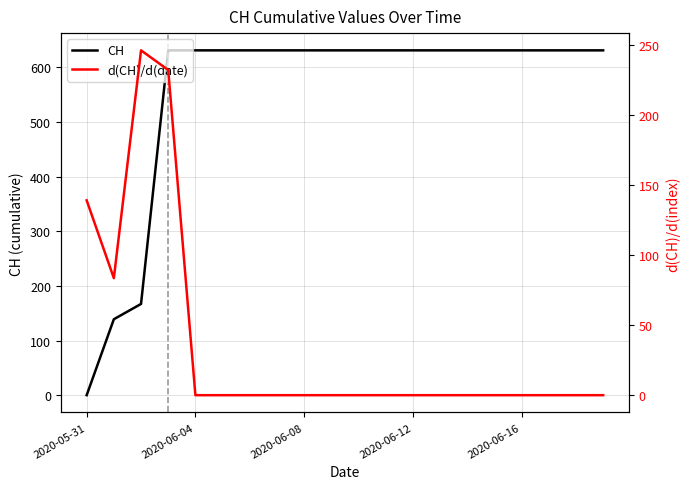

True or false: CH and d(CH)/d(date) cross at least once.

True